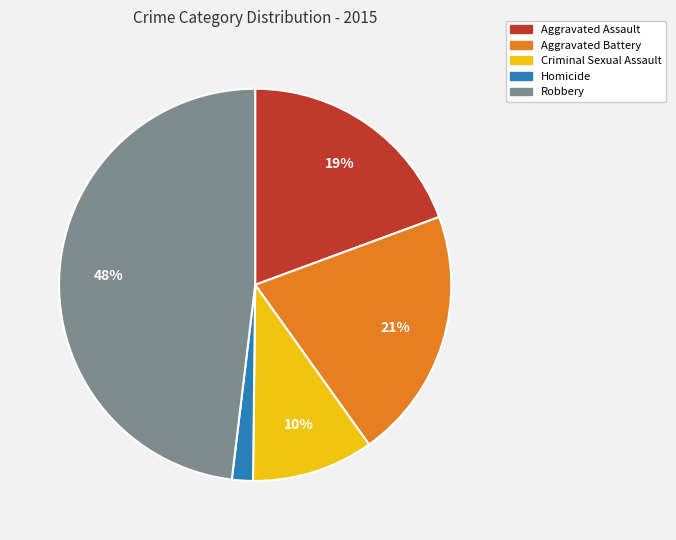

Which has a higher value, Homicide or Robbery?

Robbery